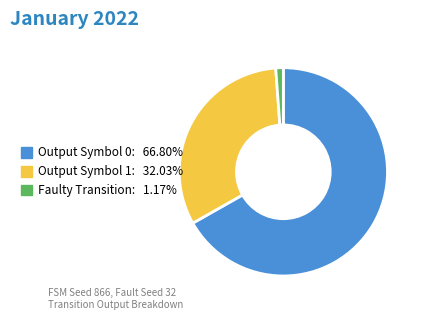

Do Output Symbol 1: 32.03% and Faulty Transition: 1.17% together represent more than half of the pie?

No